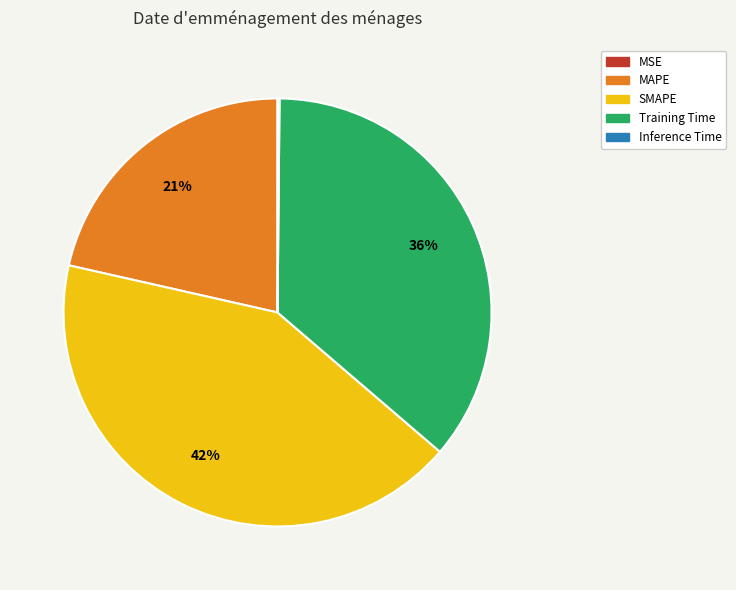

Which has a higher value, MAPE or SMAPE?

SMAPE